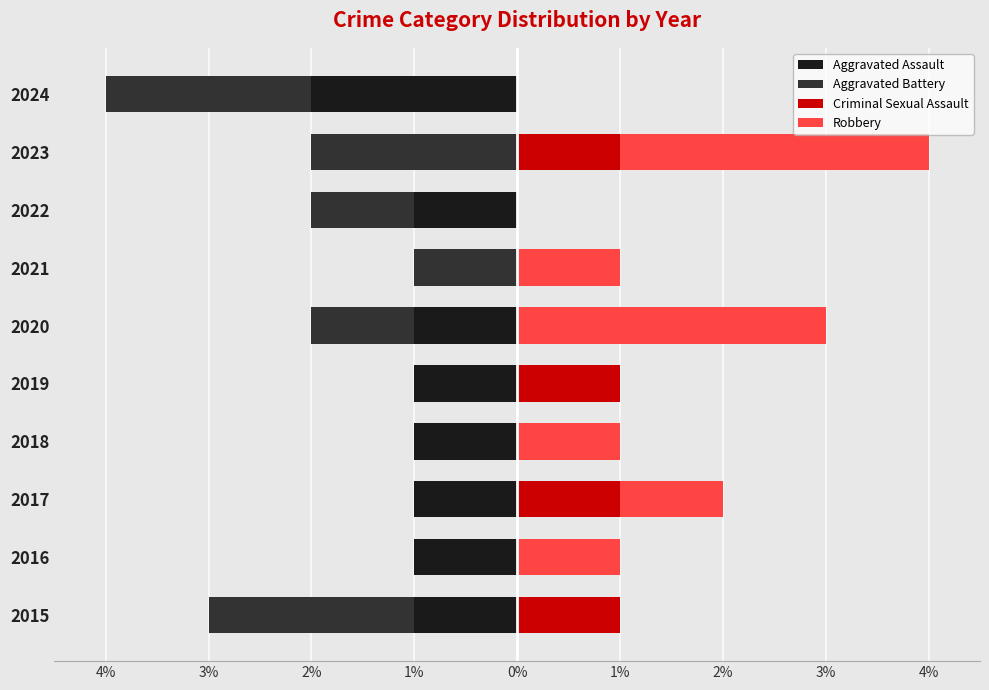

At how many categories does at least one series exceed -1?

10